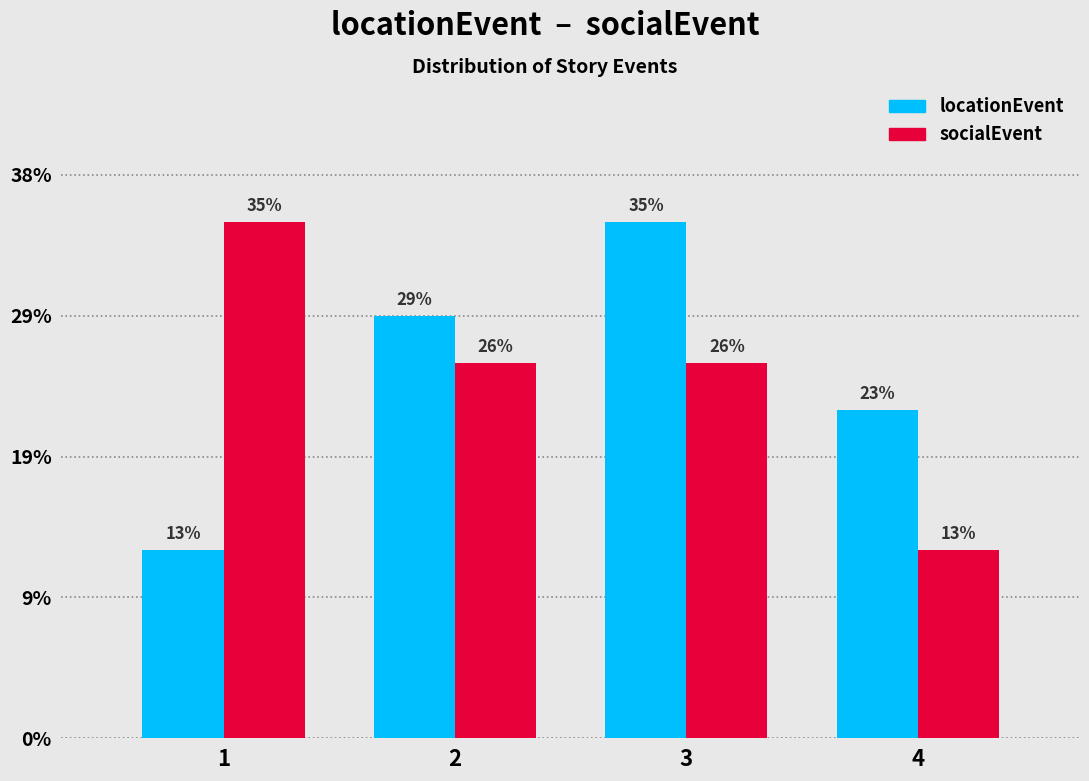

What are all the series names shown in the legend?

locationEvent, socialEvent